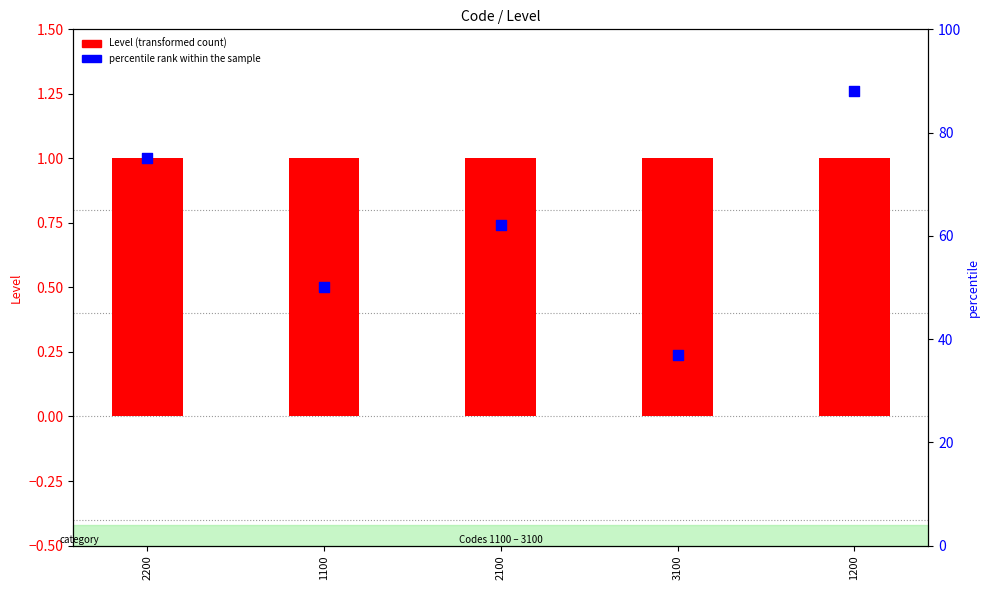

Which series reaches the minimum Y coordinate?

Level (transformed count)